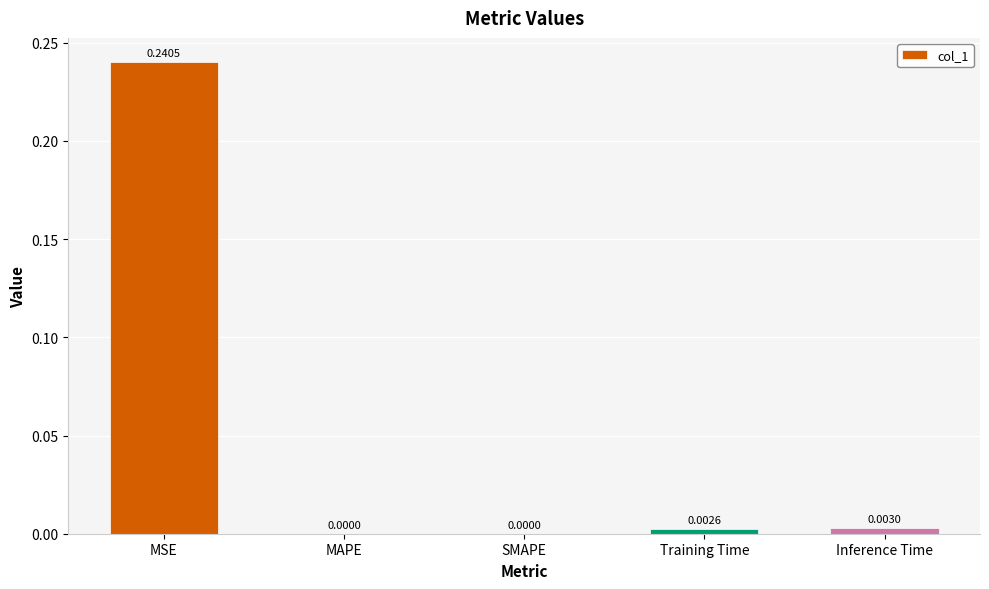

At which category does the chart reach its peak across all series?

MSE